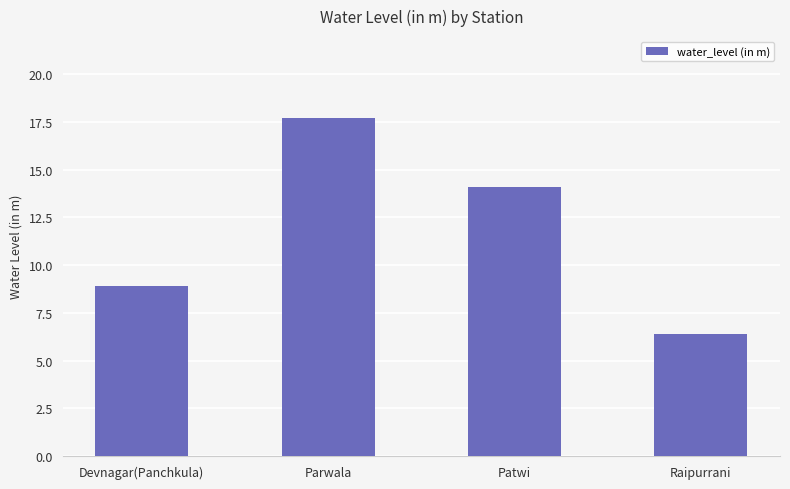

What is the average value?

11.8